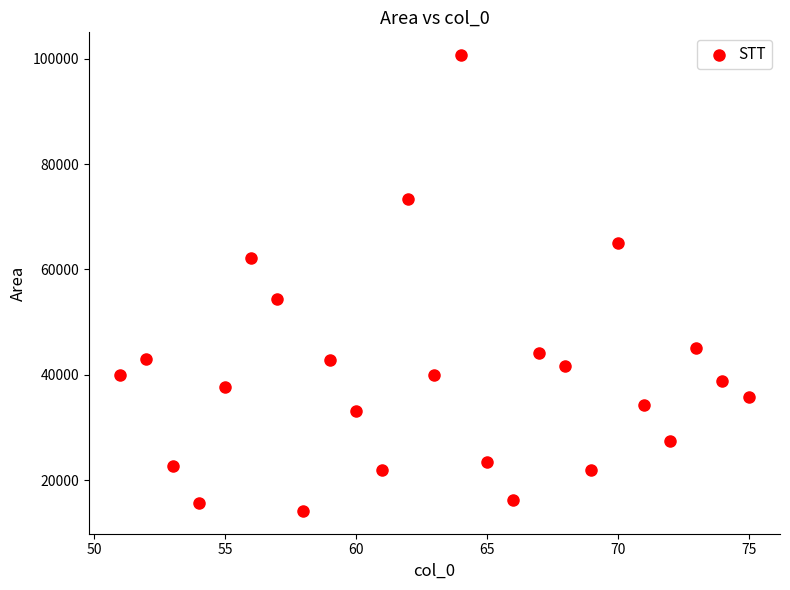

What Y value in the scatter plot is closest to 57424?

54317